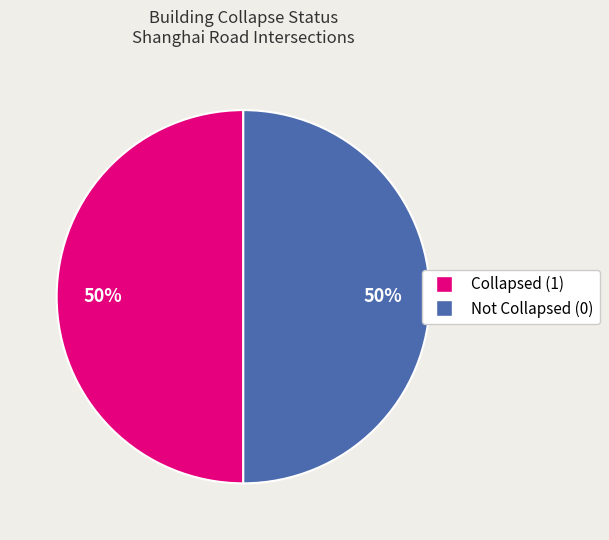

Approximately how many times larger is the value at Collapsed (1) compared to Not Collapsed (0)?

1.0